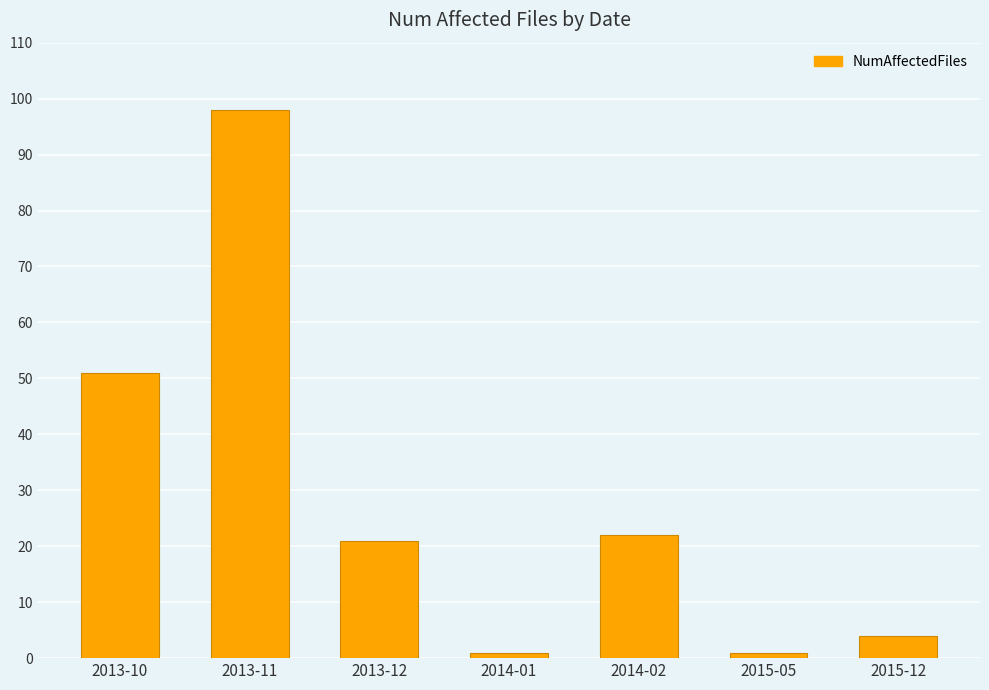

What is the difference between the maximum and second lowest values?

97